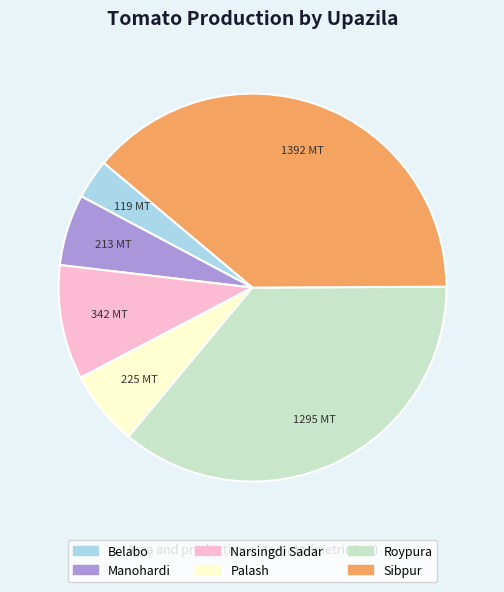

Is it true that Narsingdi Sadar is 15% of the pie?

False